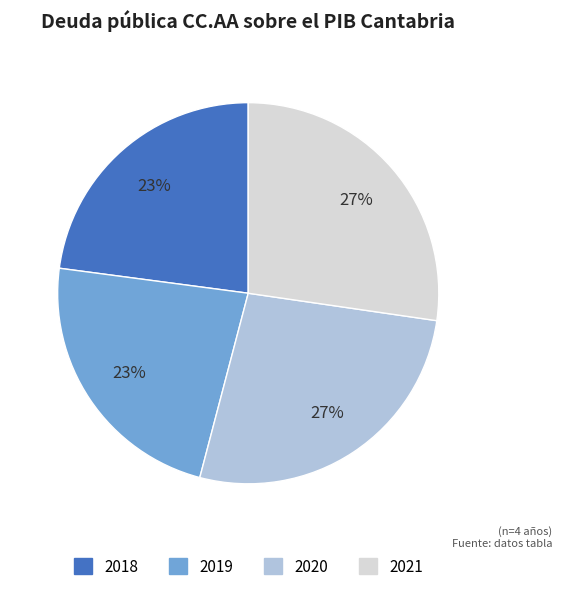

What percentage is the 2020 slice, to the nearest percent?

27%